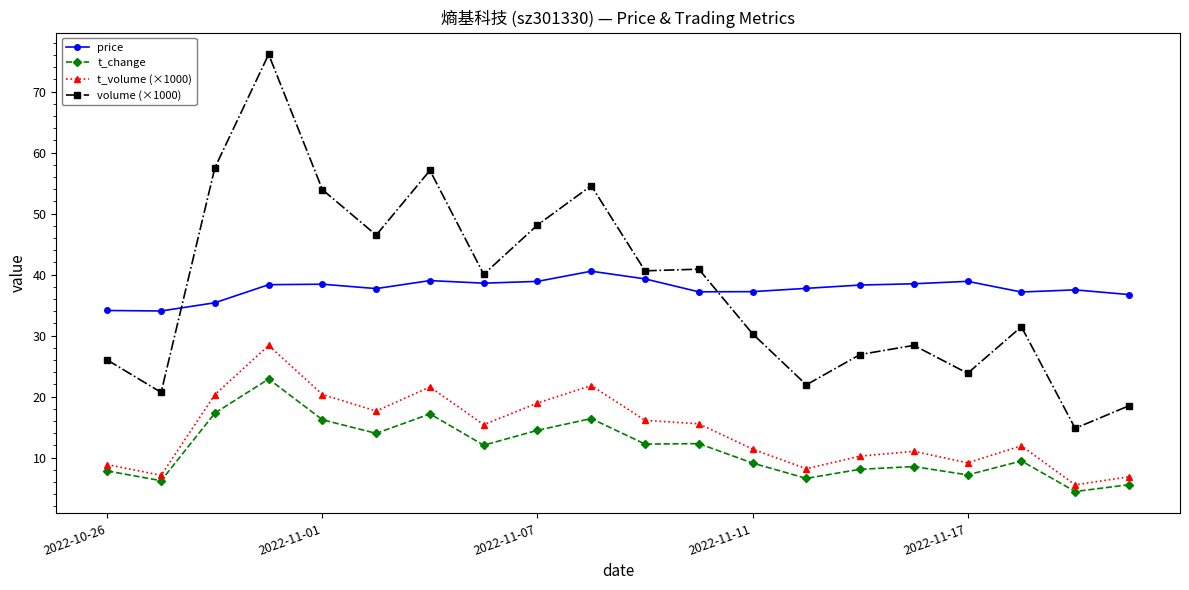

What is the sum of all volume (×1000) values?

758.2